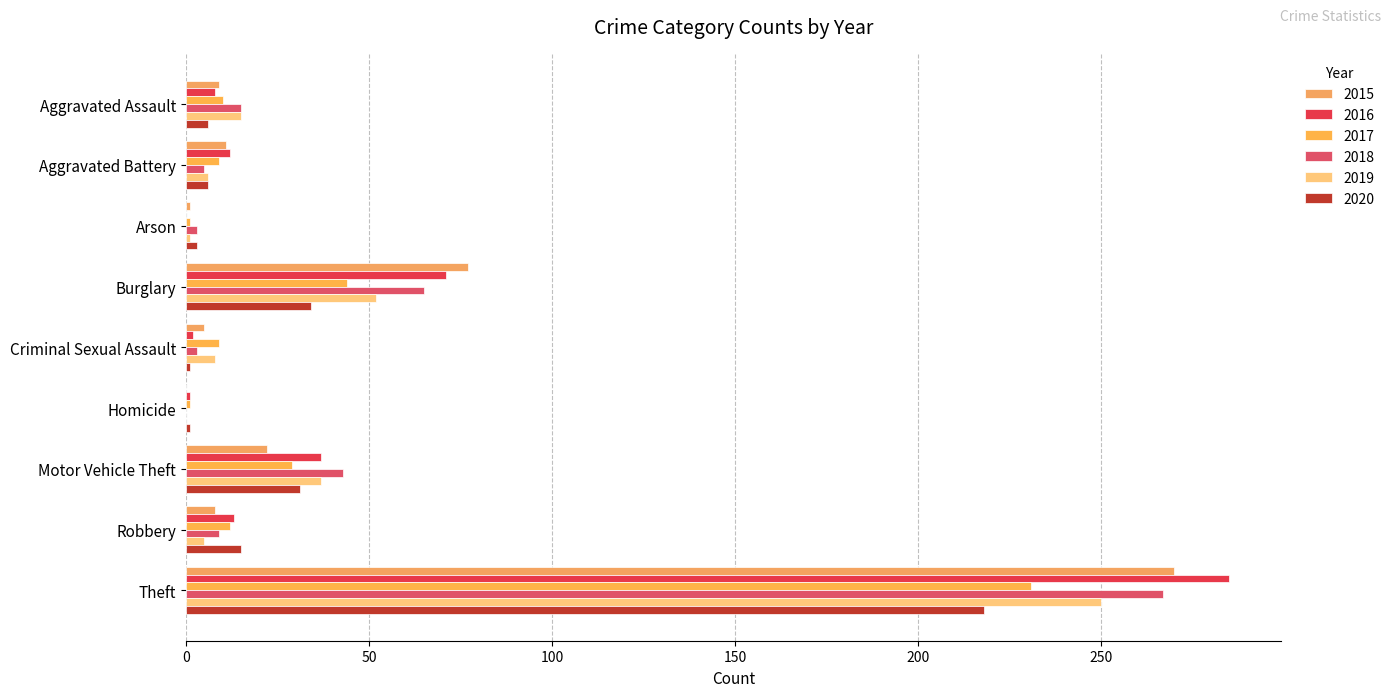

Is the value of 2019 at Robbery greater than the value of 2018 at Motor Vehicle Theft?

No